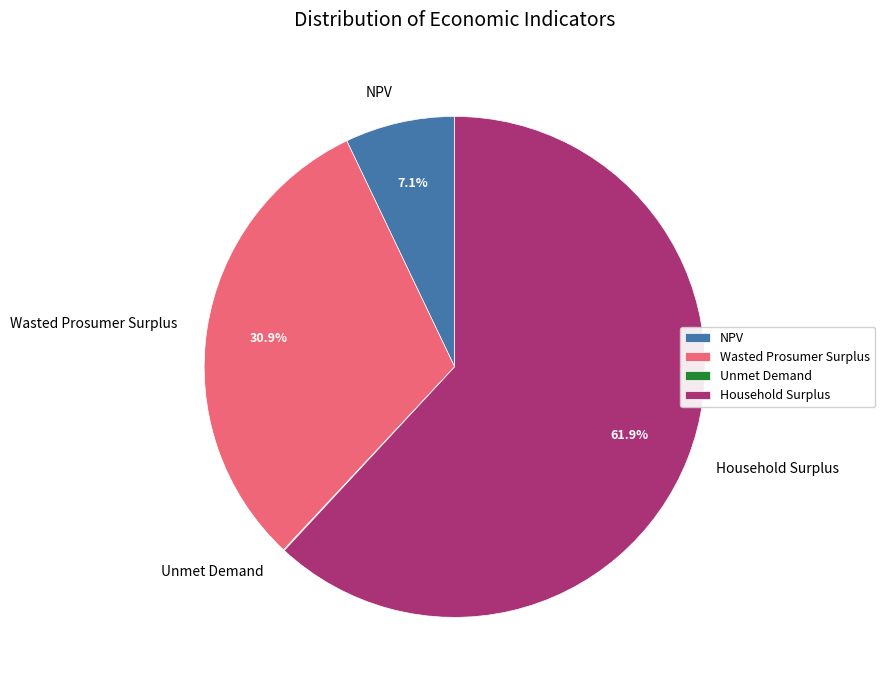

What percentage do NPV and Household Surplus together represent?

69.0%